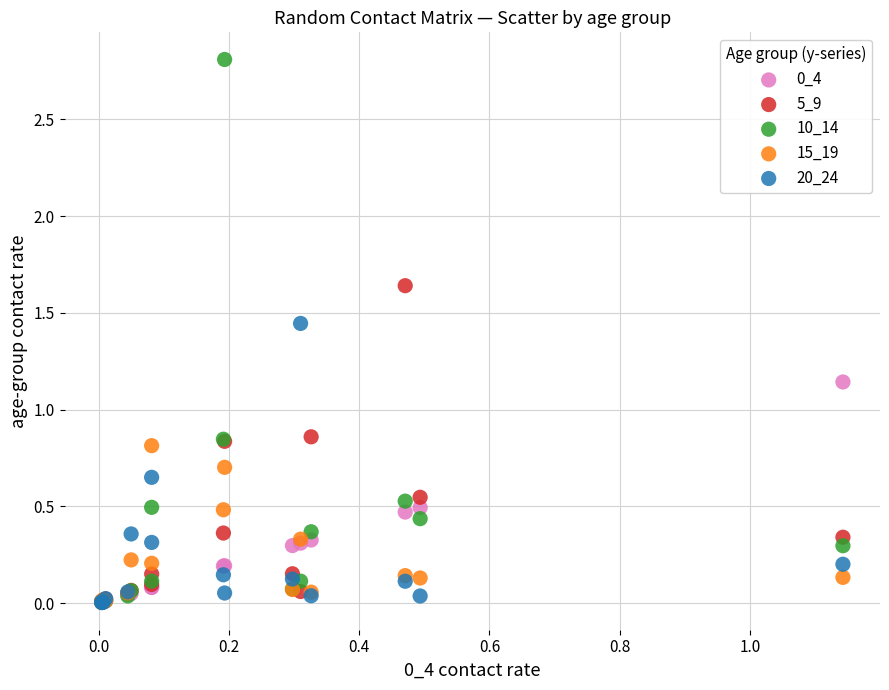

Which series has the widest spread of Y values?

10_14